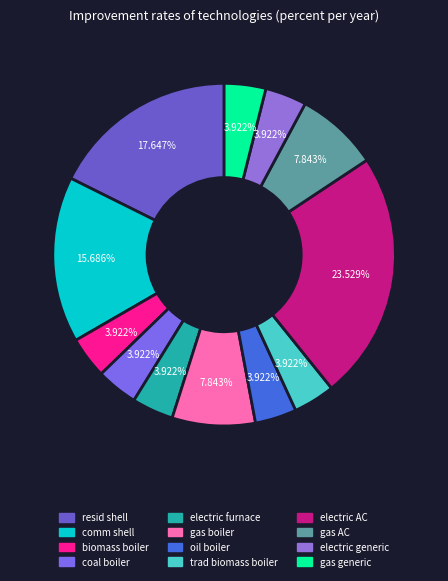

To the nearest percent, what portion does gas boiler represent?

8%